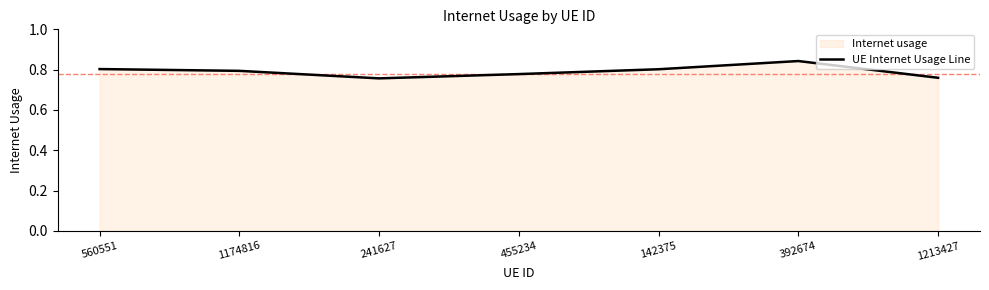

At which category does the data reach its first local valley?

241627